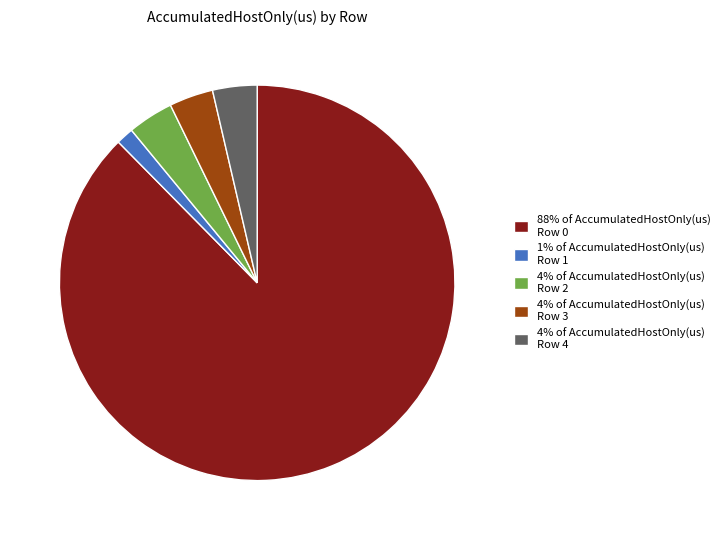

How many slices are in this pie chart?

5